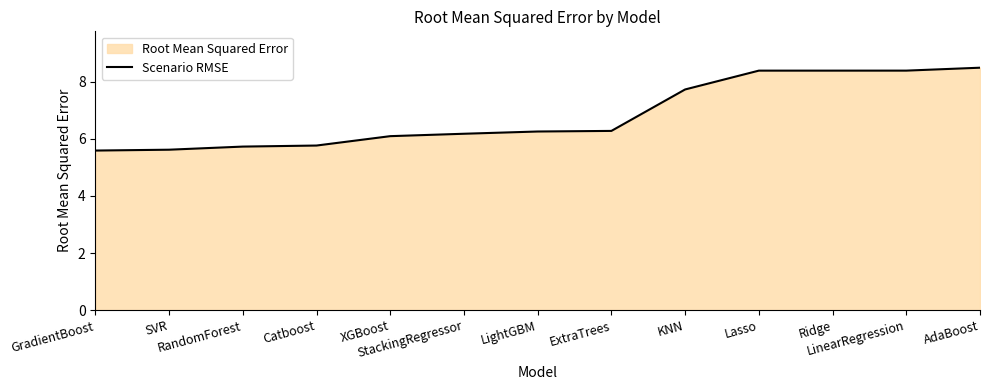

Does the chart have visible grid lines?

No